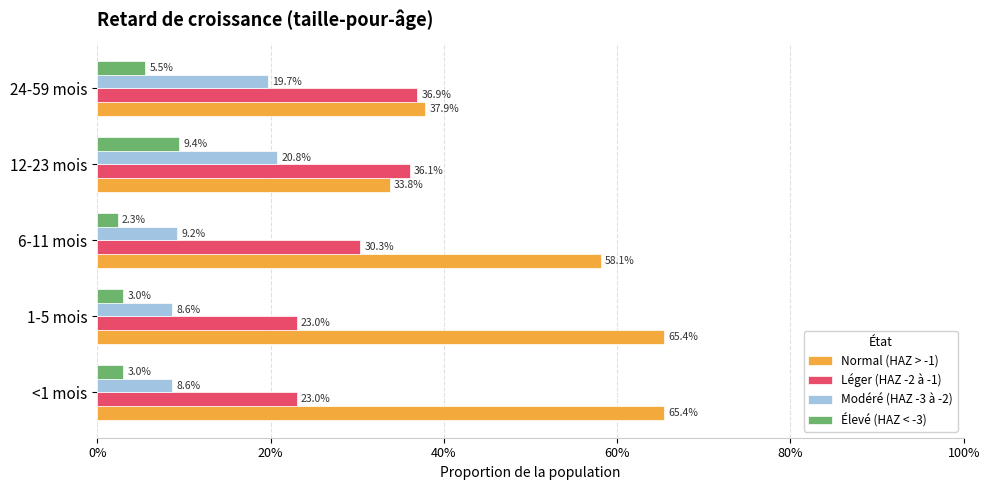

Reading left to right, list all the values displayed in this chart.

Normal (HAZ > -1): 0.7	0.7	0.6	0.3	0.4
Léger (HAZ -2 à -1): 0.2	0.2	0.3	0.4	0.4
Modéré (HAZ -3 à -2): 0.1	0.1	0.1	0.2	0.2
Élevé (HAZ < -3): 0.0	0.0	0.0	0.1	0.1